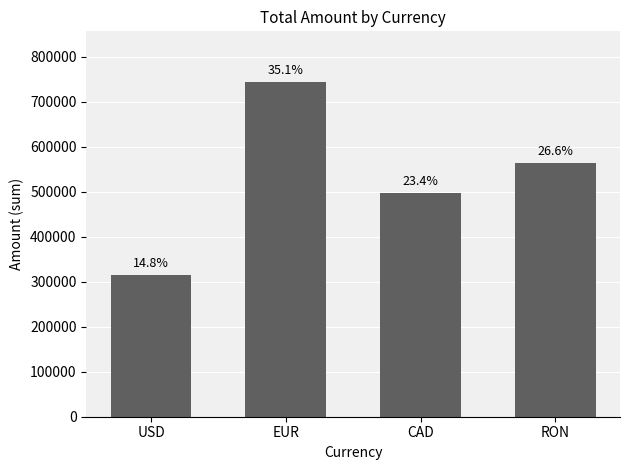

Does the chart contain any negative values?

No